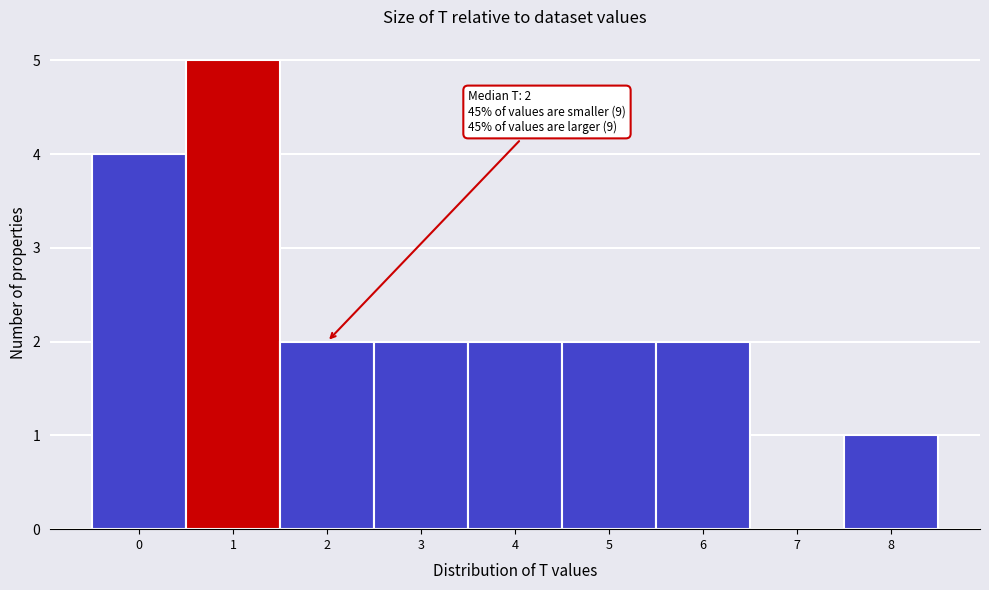

Over which range of the x-axis is the bar tallest?

0.5 to 1.5